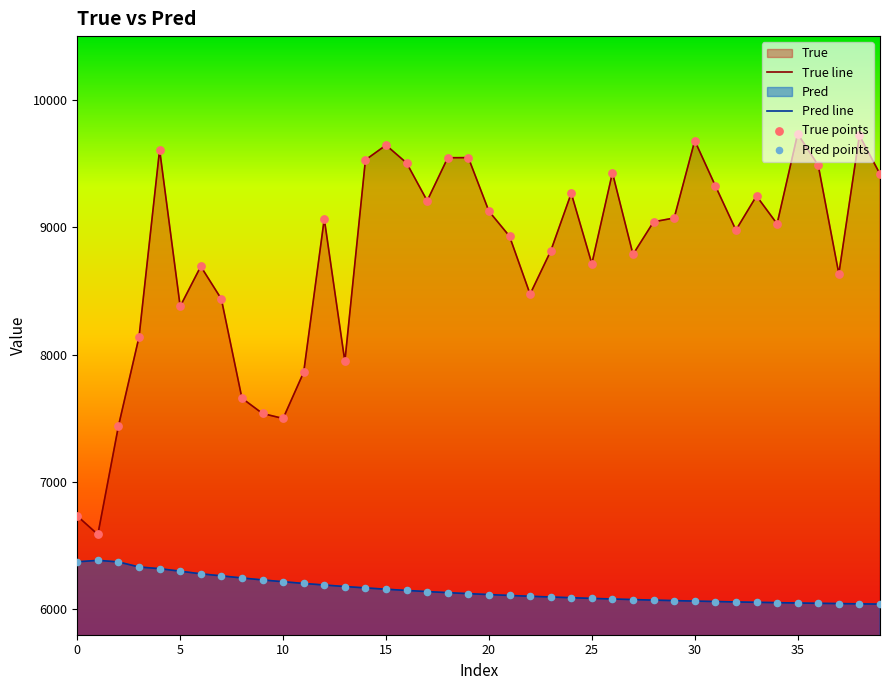

Which series has the largest total across all categories?

True line